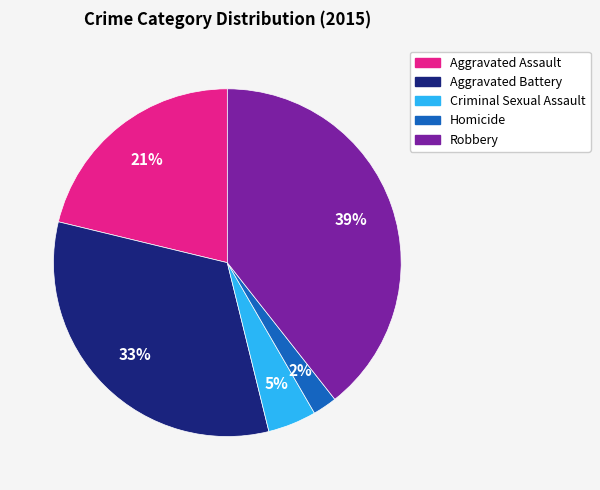

Rank the categories by value from highest to lowest.

Robbery, Aggravated Battery, Aggravated Assault, Criminal Sexual Assault, Homicide